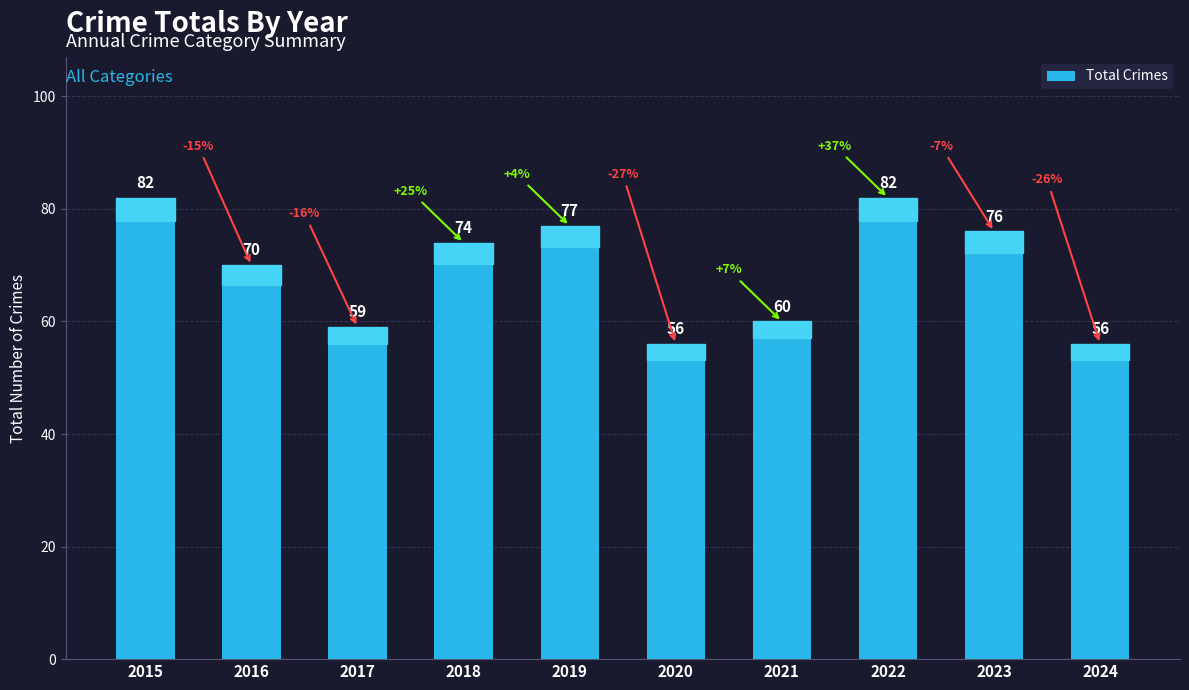

What is the ratio of the value at 2024 to the value at 2023?

0.7